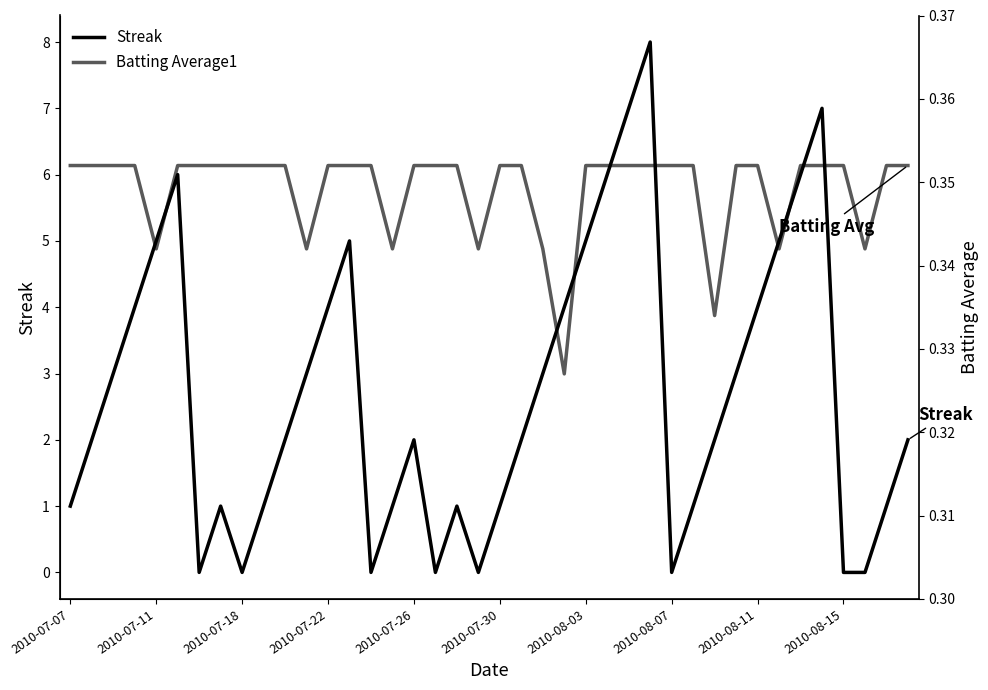

How many lines are shown in the chart?

2